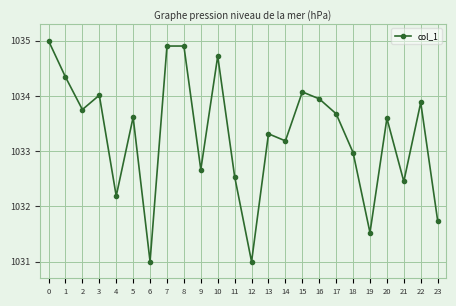

Is it true that the value at 18 is 1674.2?

False